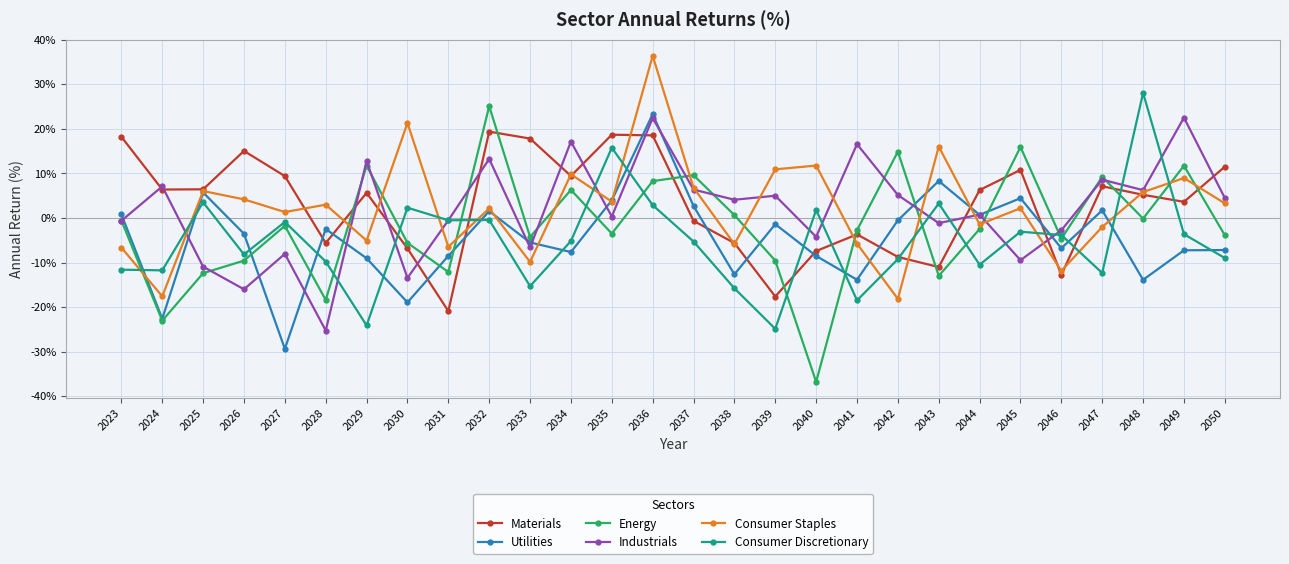

Which category has the highest value in the Utilities series?

2036